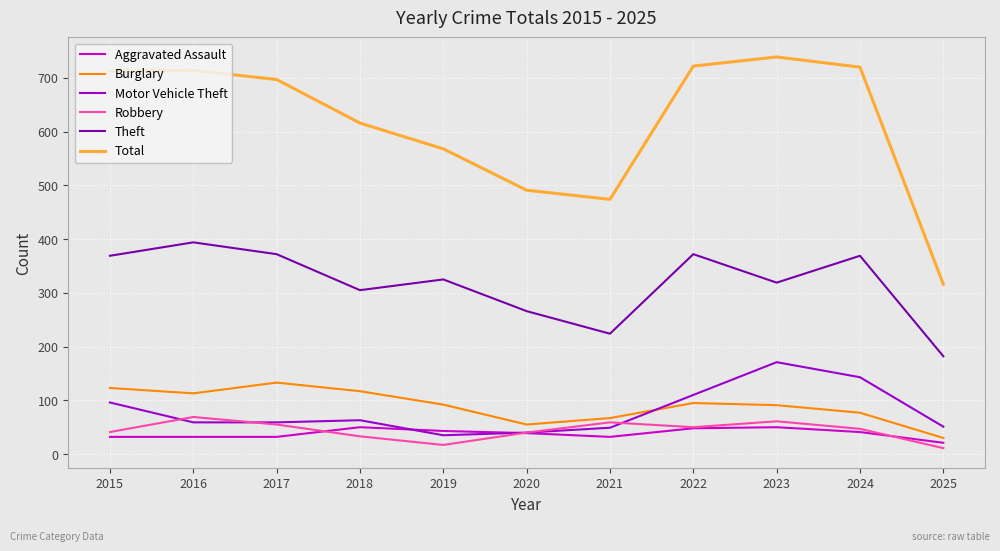

At 2023, list the series in order from largest to smallest.

Total, Theft, Motor Vehicle Theft, Burglary, Robbery, Aggravated Assault